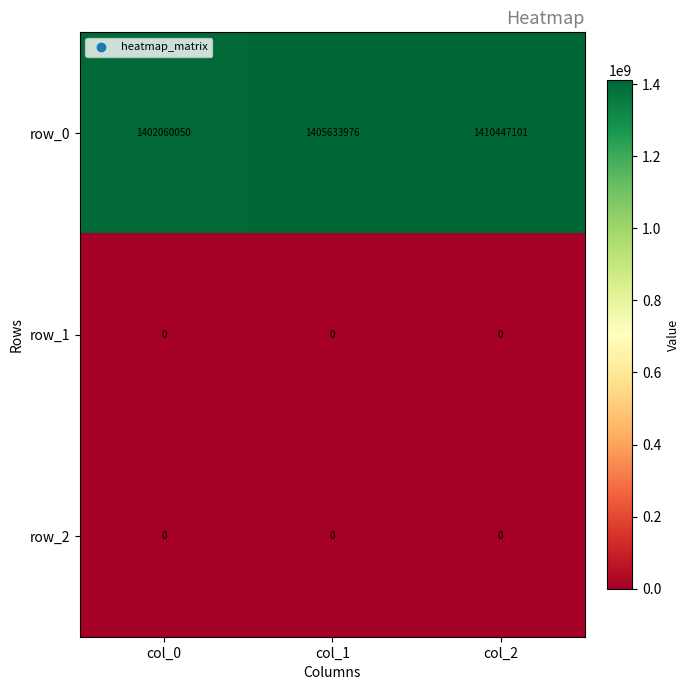

Reading left to right, what are all the values shown in this chart?

row_0: 1402060050	1405633976	1410447101
row_1: 0	0	0
row_2: 0	0	0